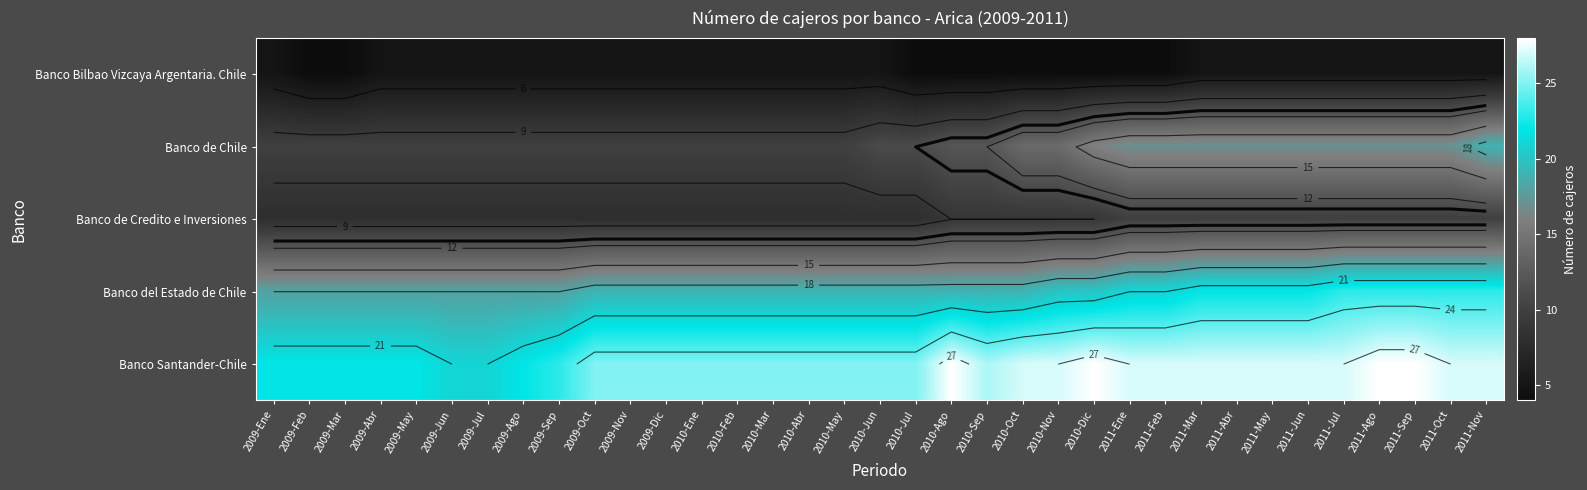

True or false: Banco Bilbao Vizcaya Argentaria. Chile has a value of 5 at 2010-Abr.

True